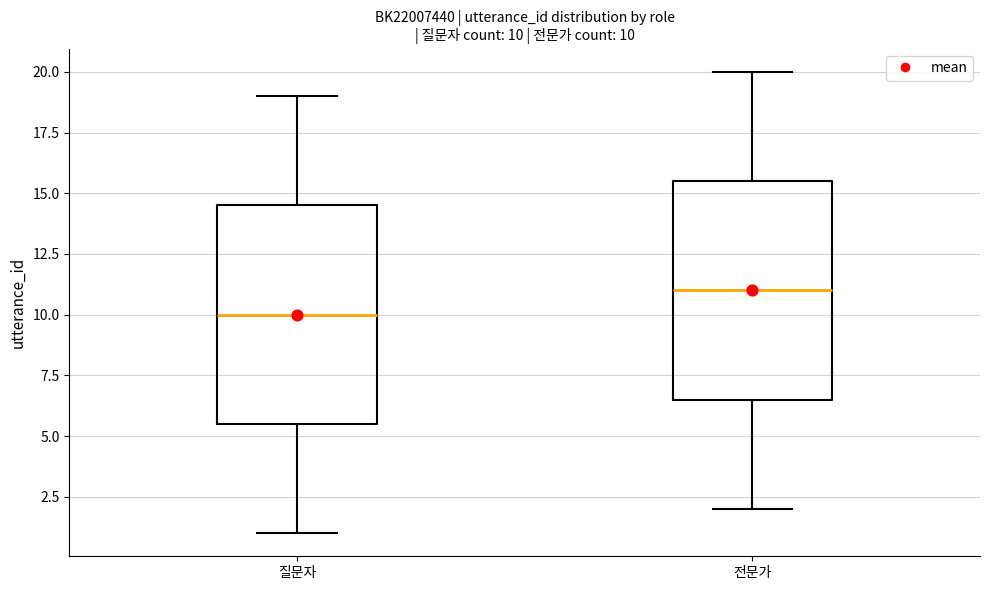

Which box's median line is the lowest?

질문자